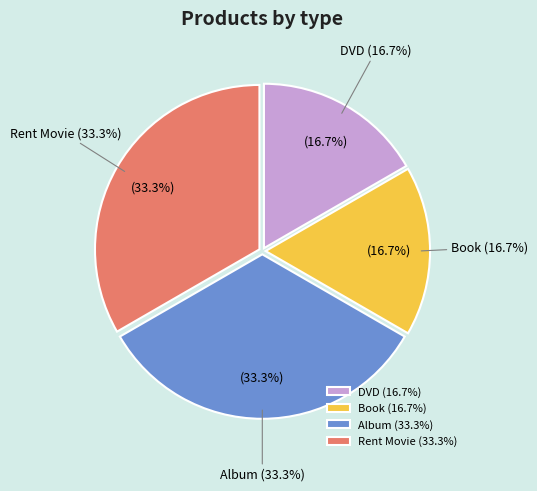

What is the smallest slice in the pie chart?

DVD